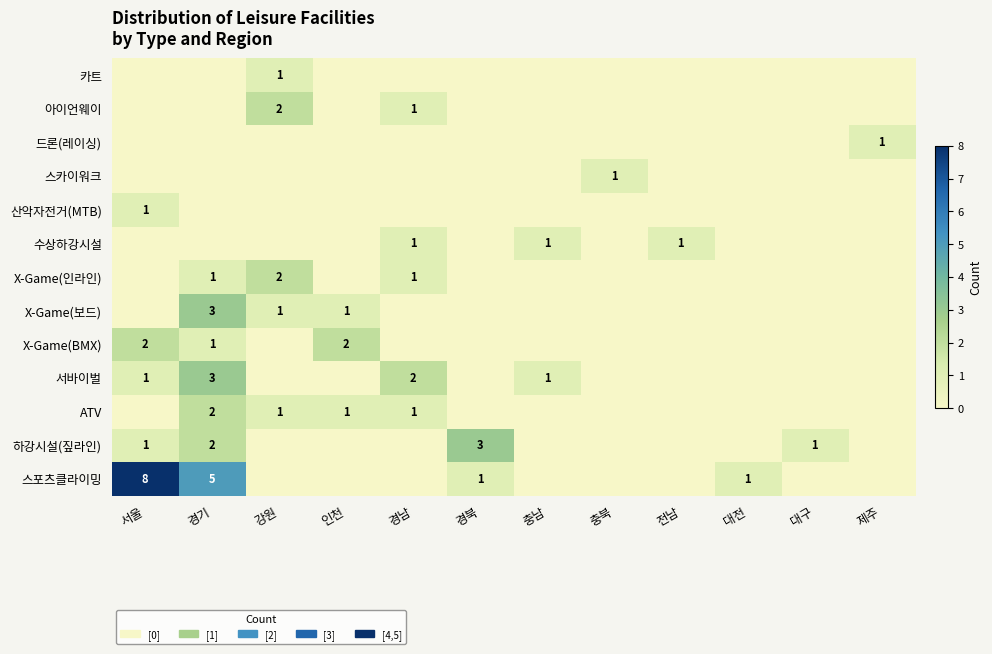

What is the difference between the highest and lowest values at 경기?

5